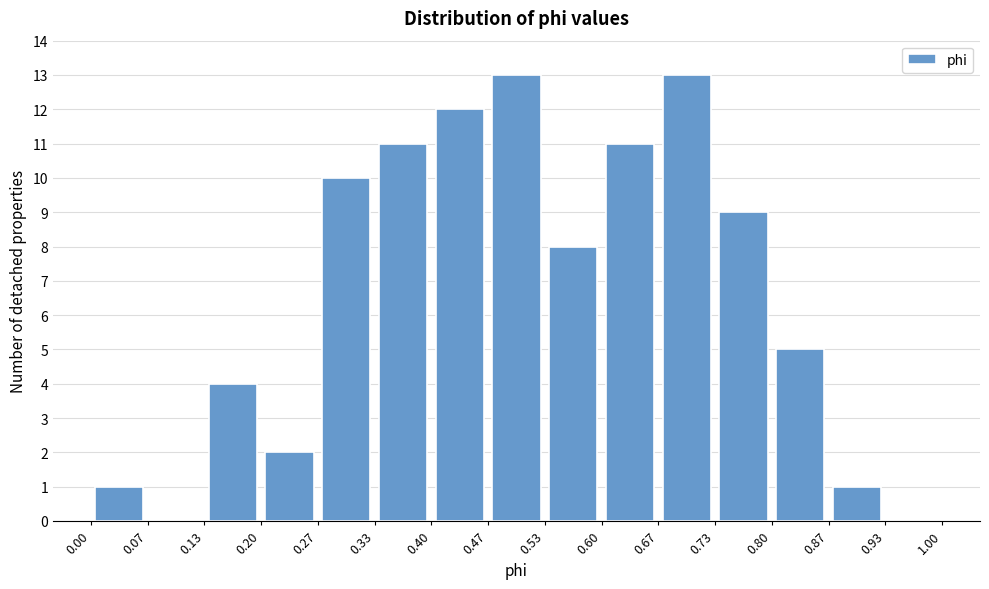

How tall is the bar that spans 0.13 to 0.20 on the x-axis? The values are not printed on the chart, so give them approximately, as read against the axis.

4